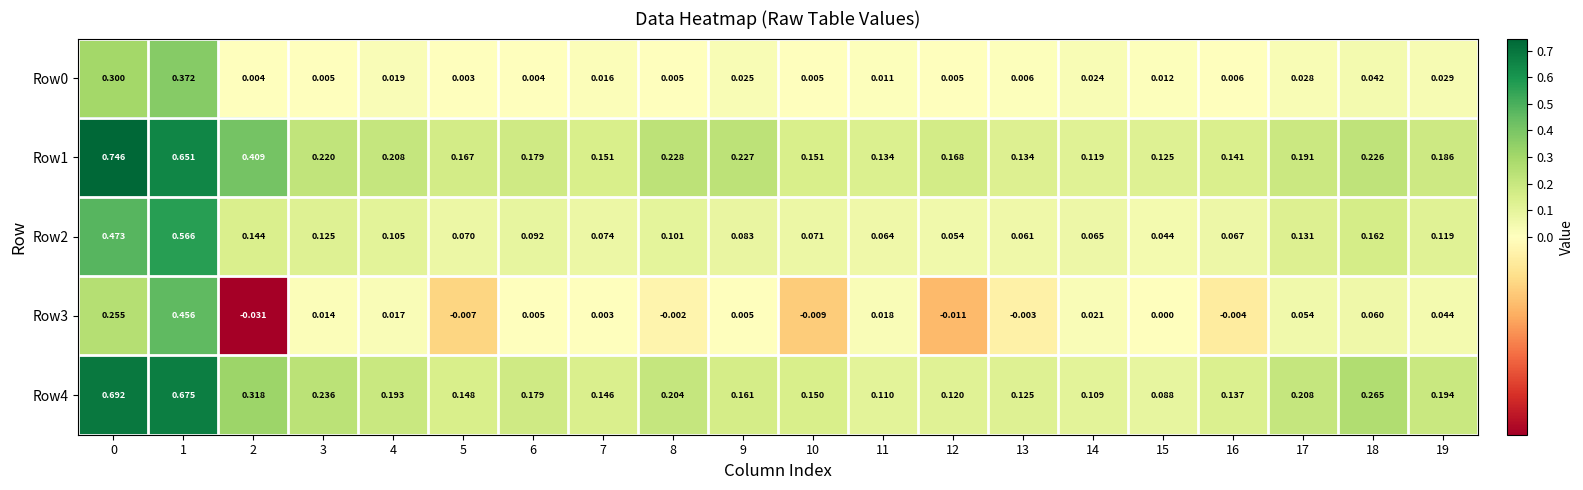

Is the value of Row0 at 9 greater than the value of Row1 at 10?

No